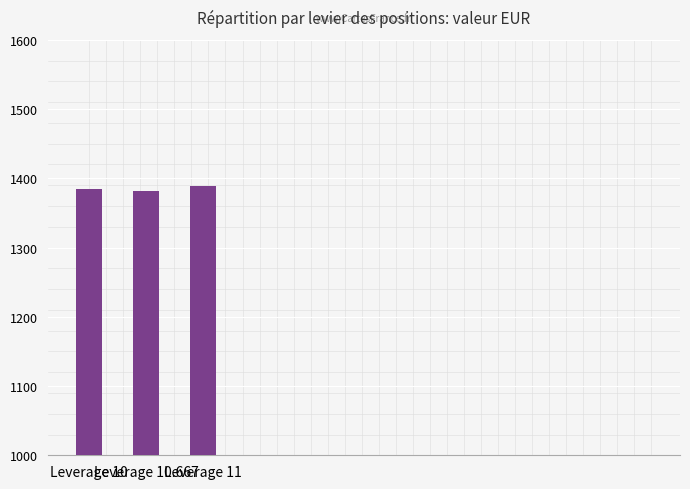

Between Leverage 10.667 and Leverage 11, which is larger?

Leverage 11